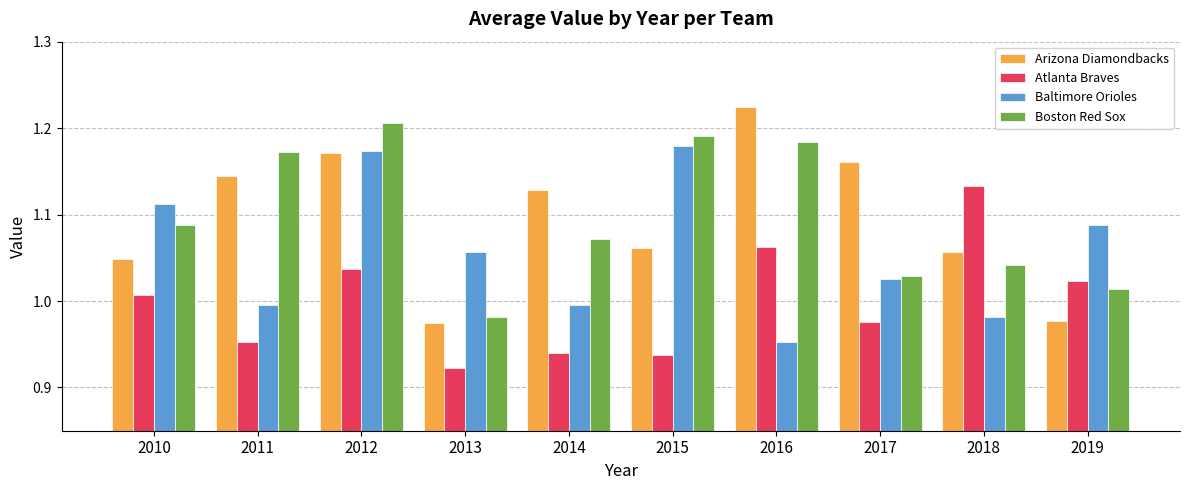

How many distinct data groups are displayed?

4